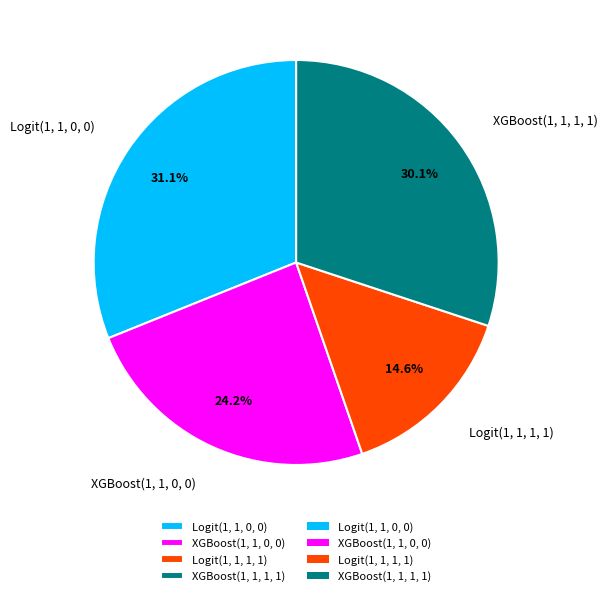

What percentage is NOT represented by XGBoost(1, 1, 0, 0)?

75.8%